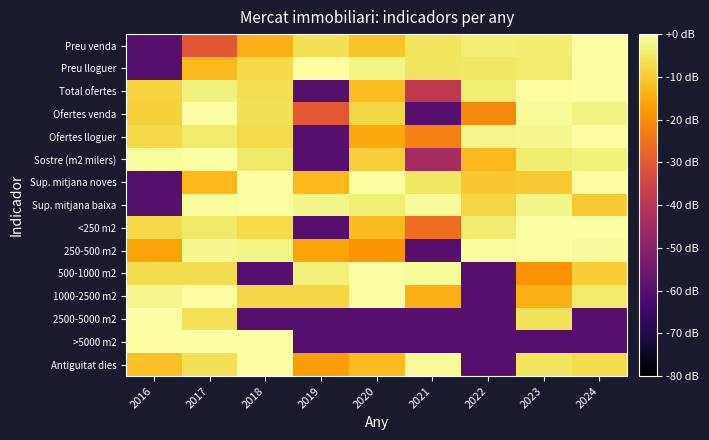

Which category has the highest value across all series?

2024